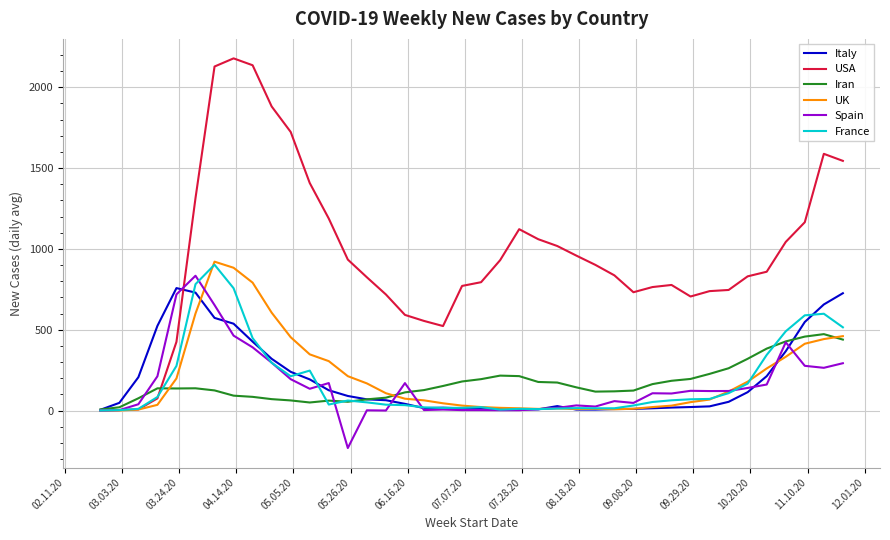

Which series has the widest spread of values?

USA